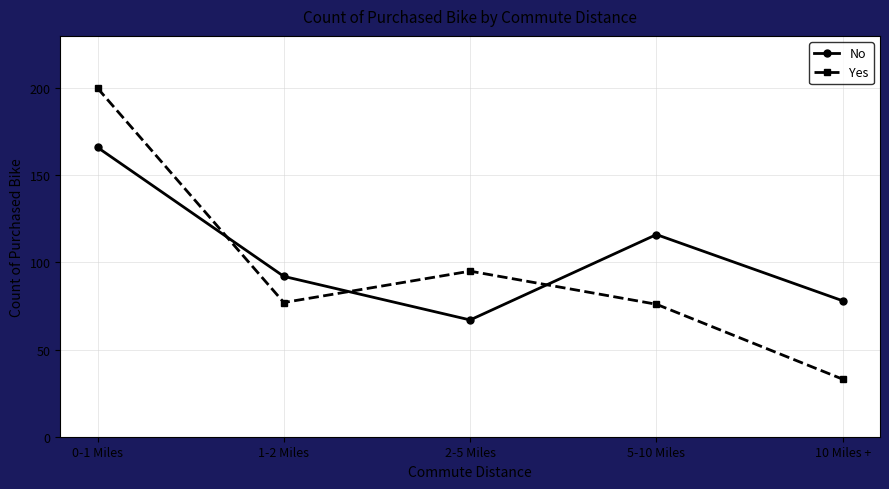

How many lines are shown in the chart?

2